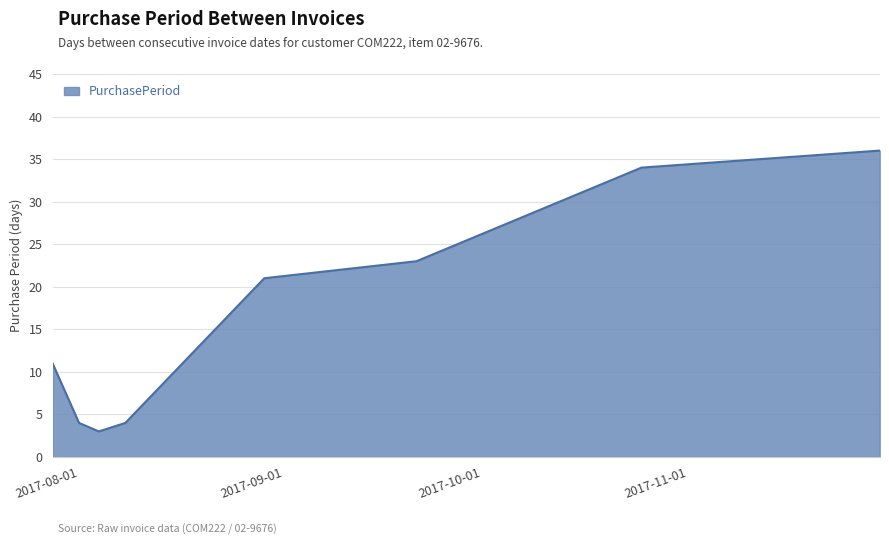

True or false: there are more than 0 points higher than both neighbors.

False